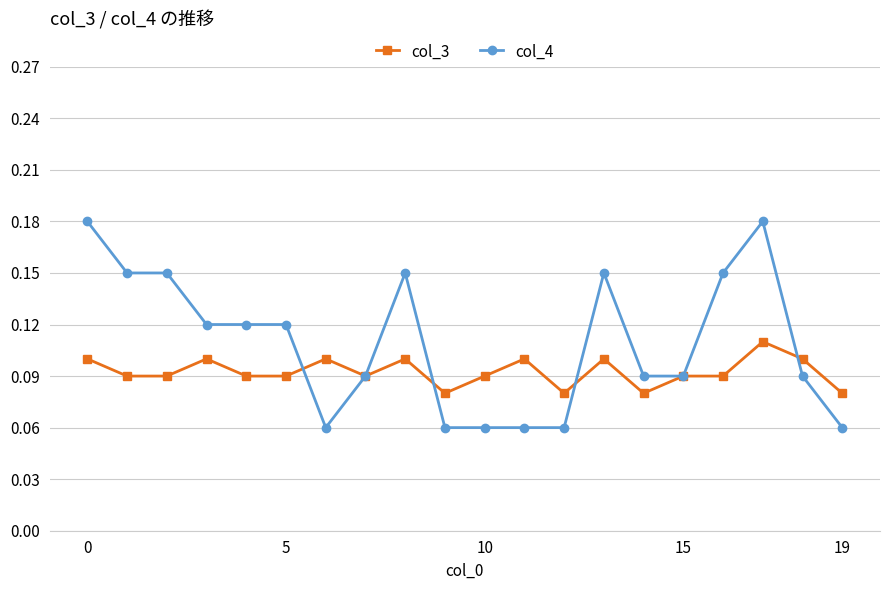

Count the col_4 values in the range 0 to 1.

20